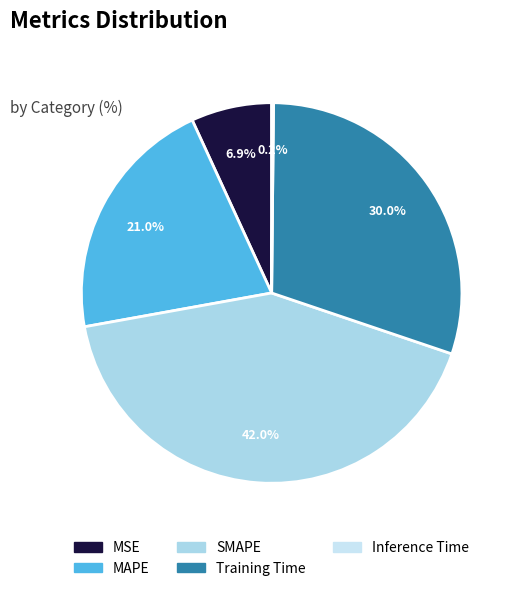

To the nearest percent, what percentage of the pie is Training Time?

30%